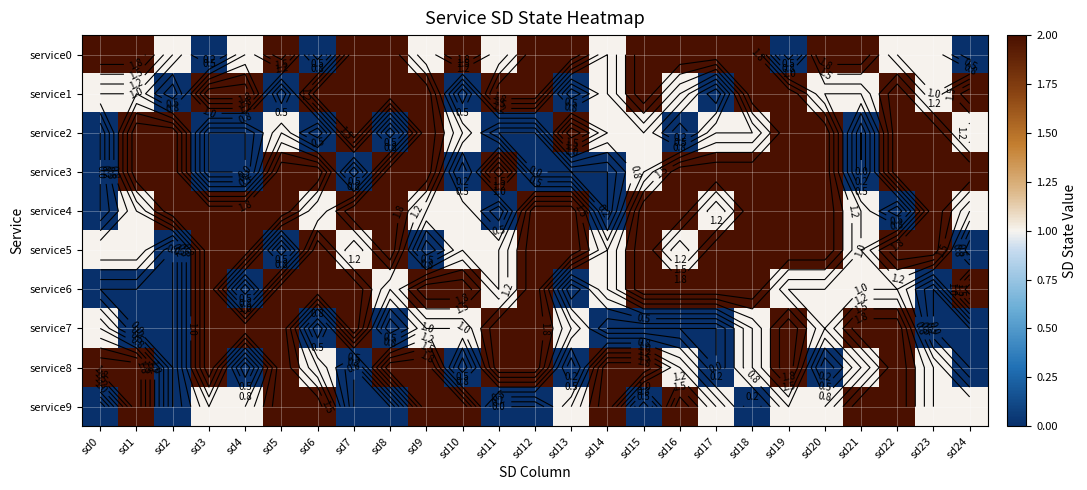

At which label is service1 closest to 1?

sd0